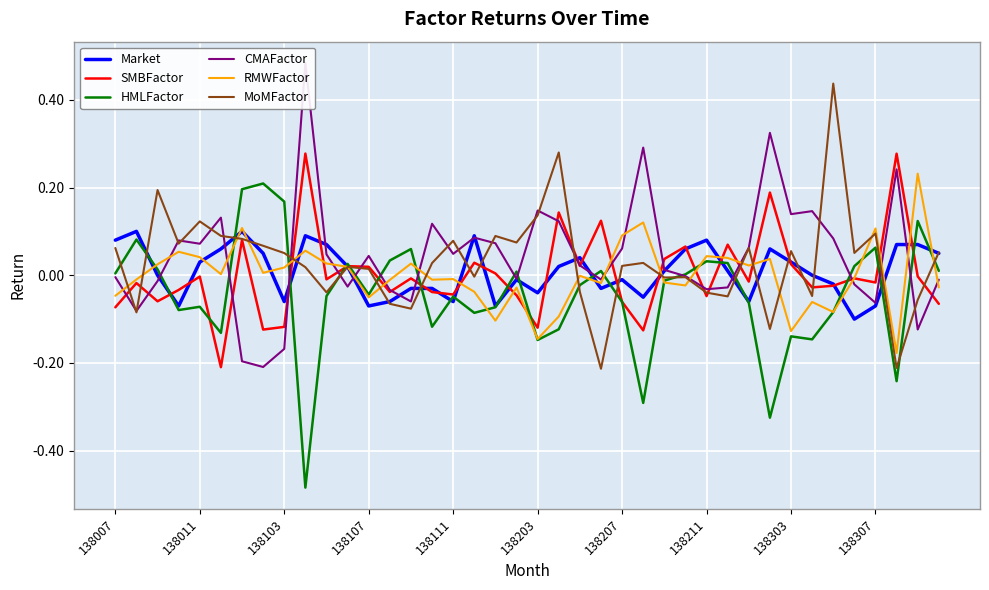

How many distinct data groups are displayed?

6